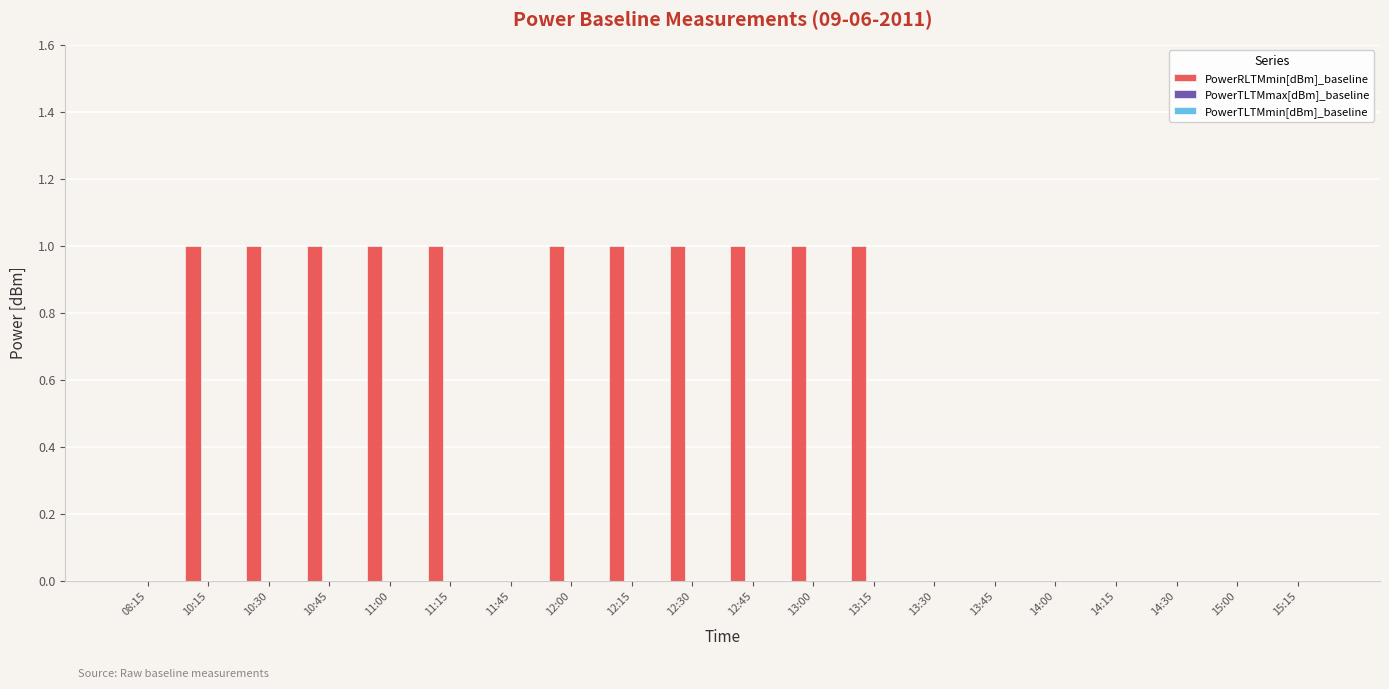

Is it true that the value at 13:30 is -1?

False